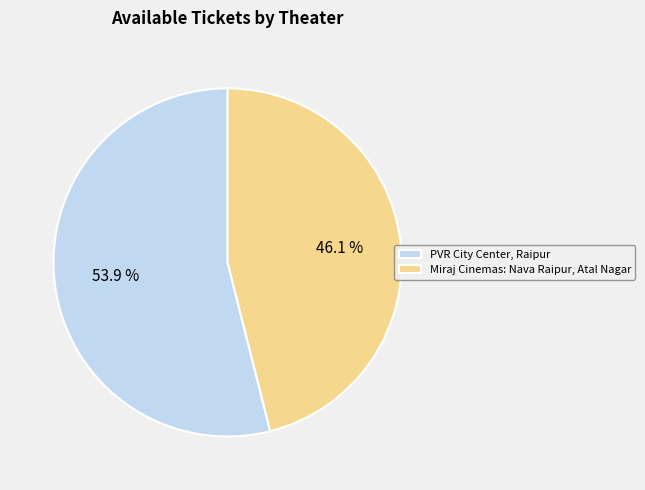

To the nearest percent, what is the difference between the largest and smallest slice percentages?

8%